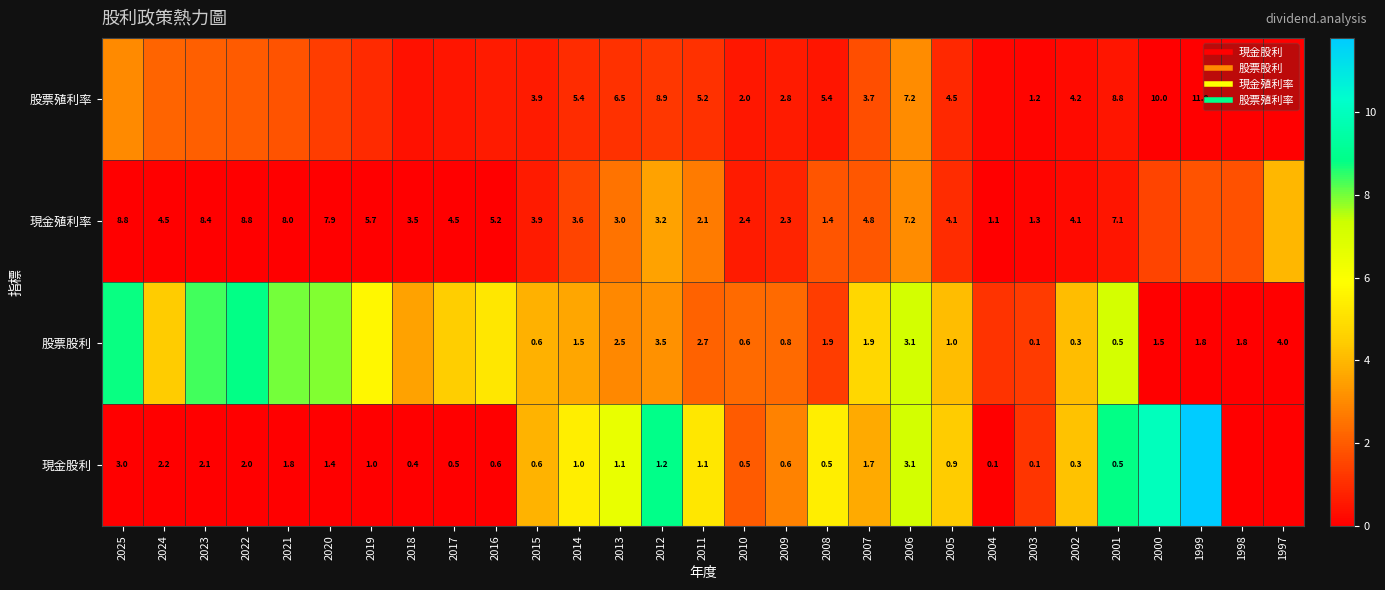

The value of 股票殖利率 at 2007 is 1.0. True or false?

False